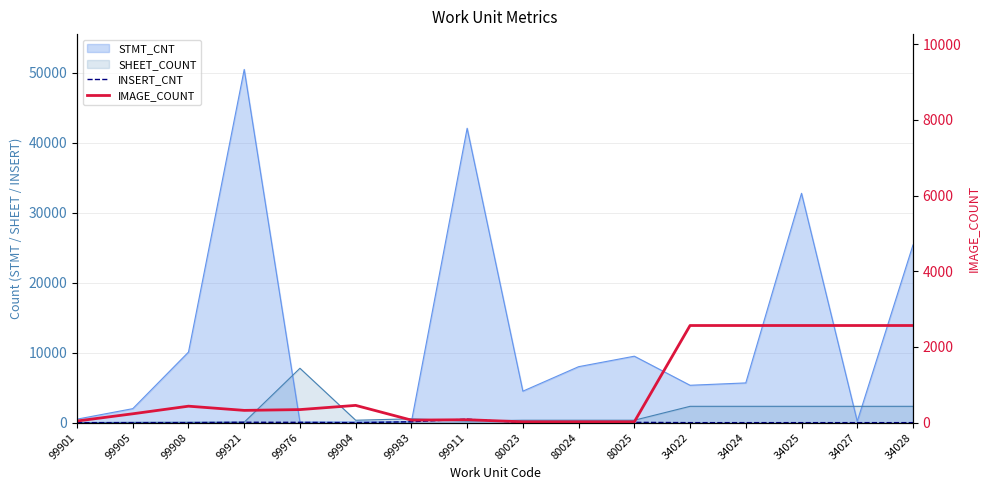

At which category is the sum across all series the highest?

34022